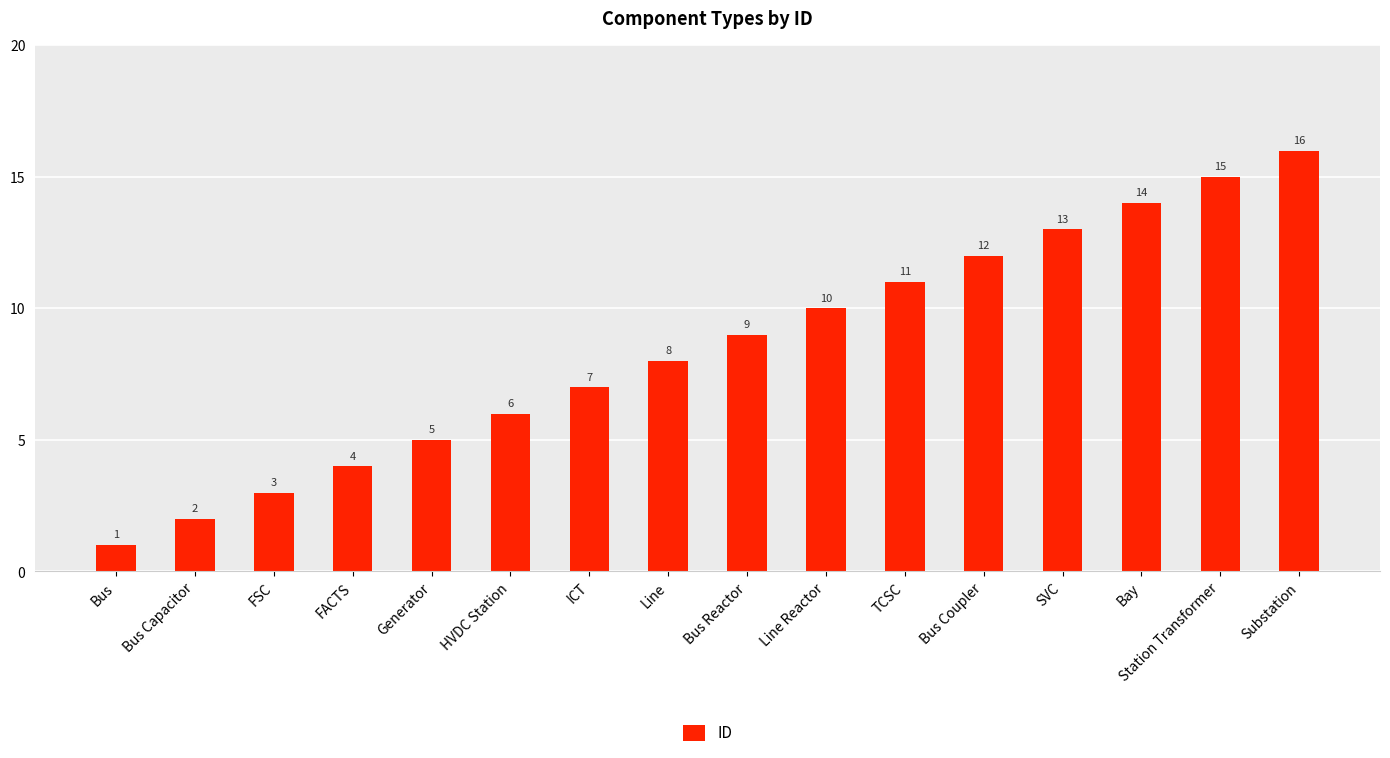

Read the value at Line.

8